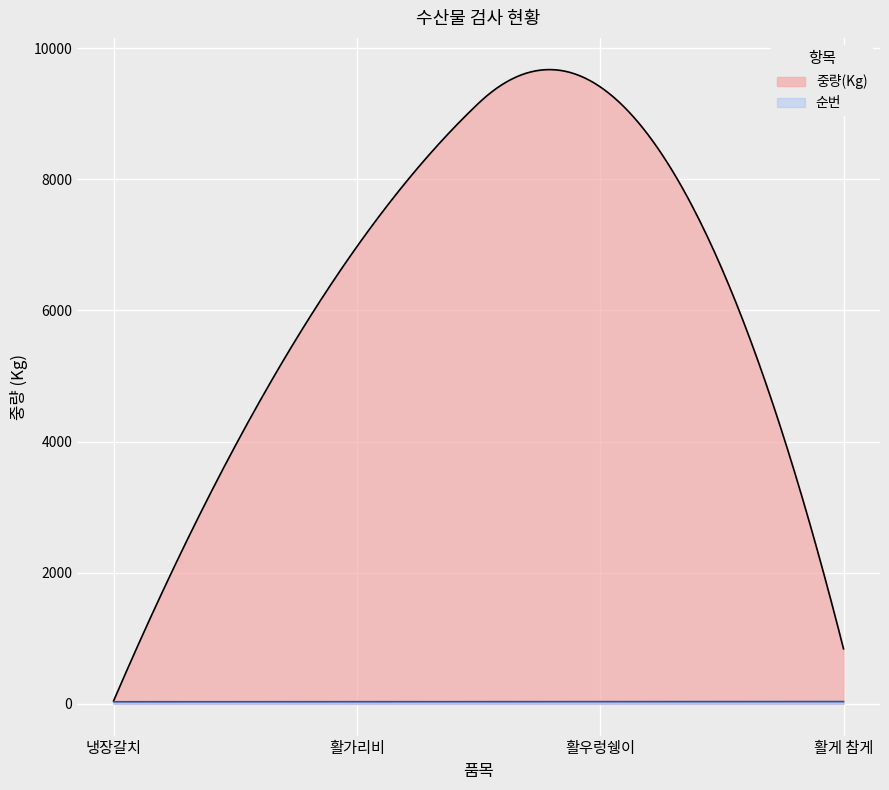

Where is the first local maximum for 중량(Kg)?

활우렁쉥이